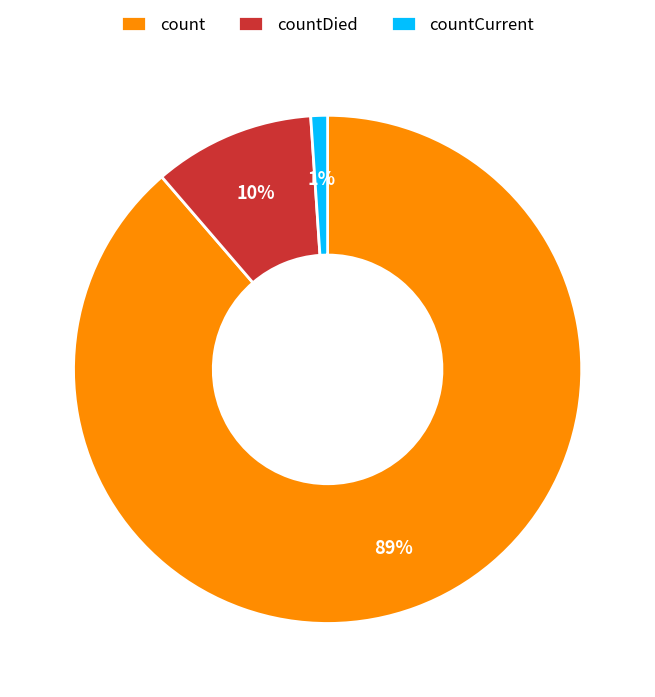

Which category has the smallest portion of the pie?

countCurrent